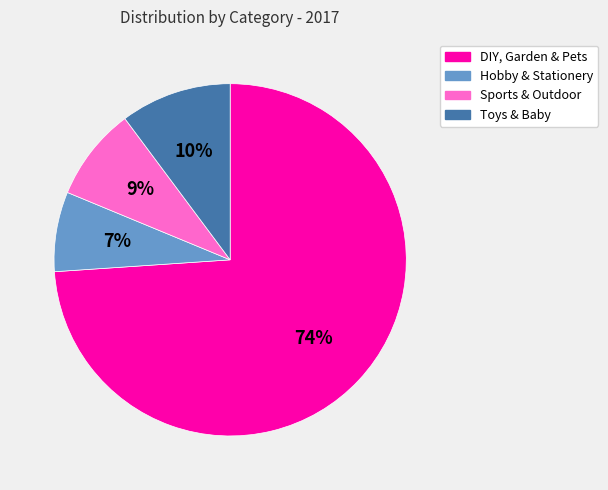

Which has a higher value, Sports & Outdoor or DIY, Garden & Pets?

DIY, Garden & Pets